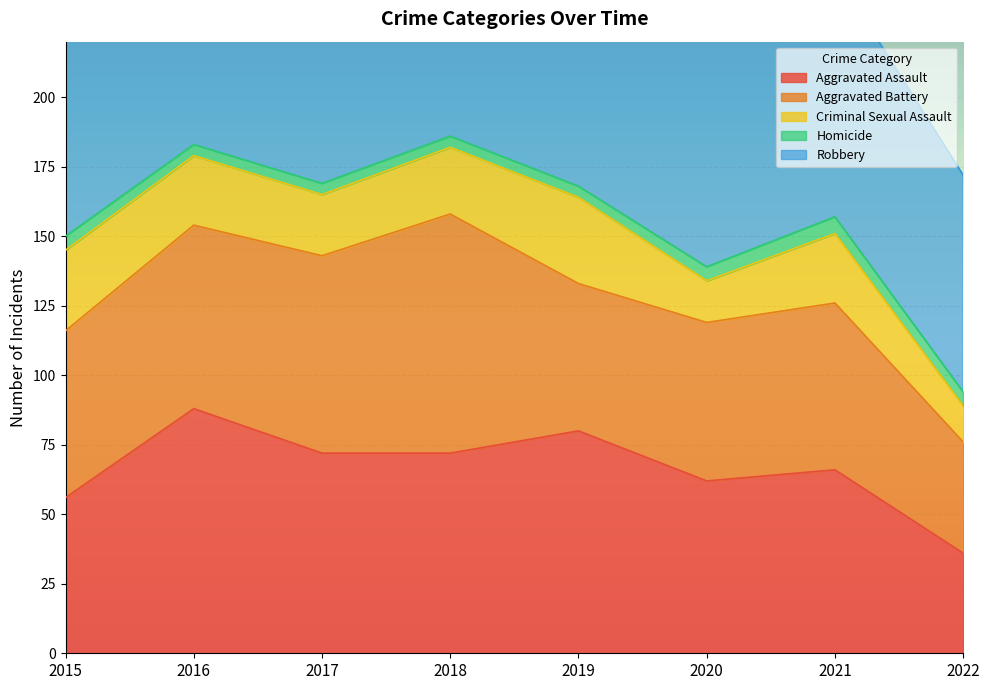

What is the average value of the Criminal Sexual Assault series?

23